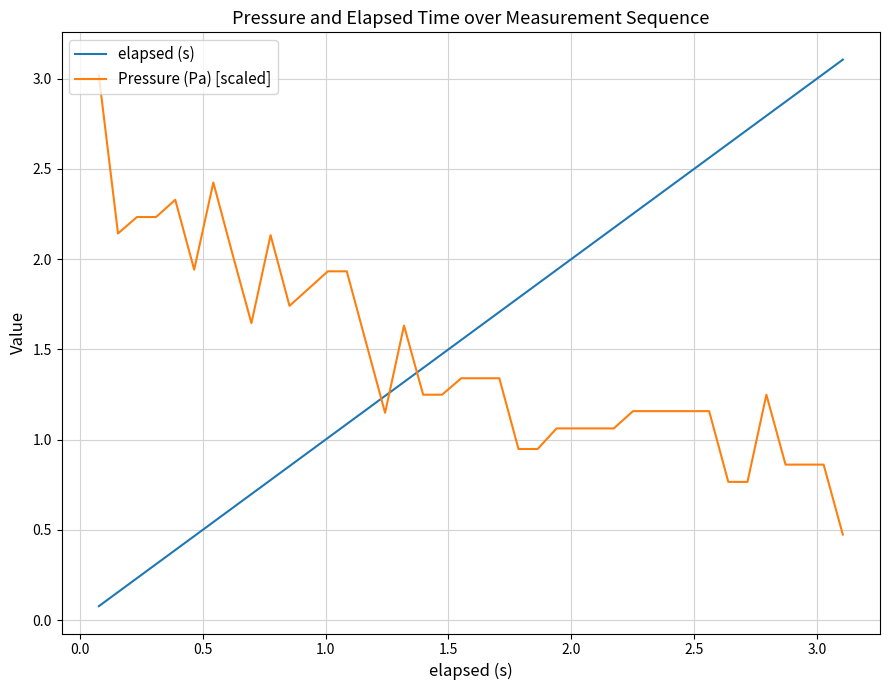

True or false: elapsed (s) has more than 2 points higher than both neighbors.

False